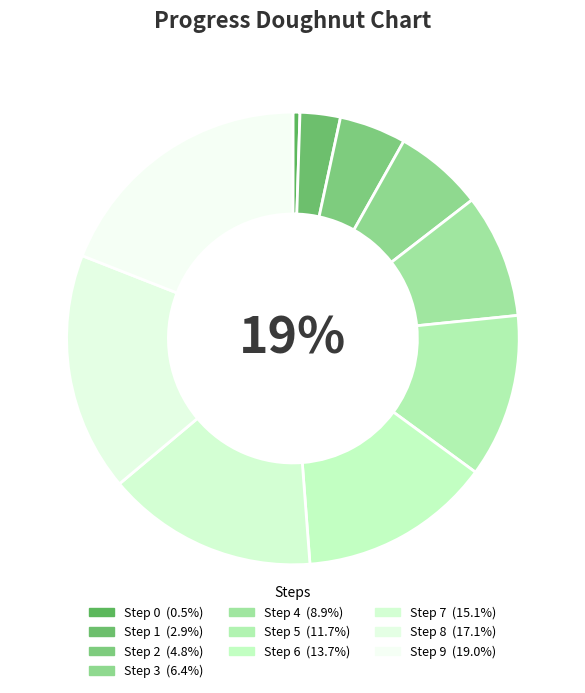

Count the number of slices in the pie.

10